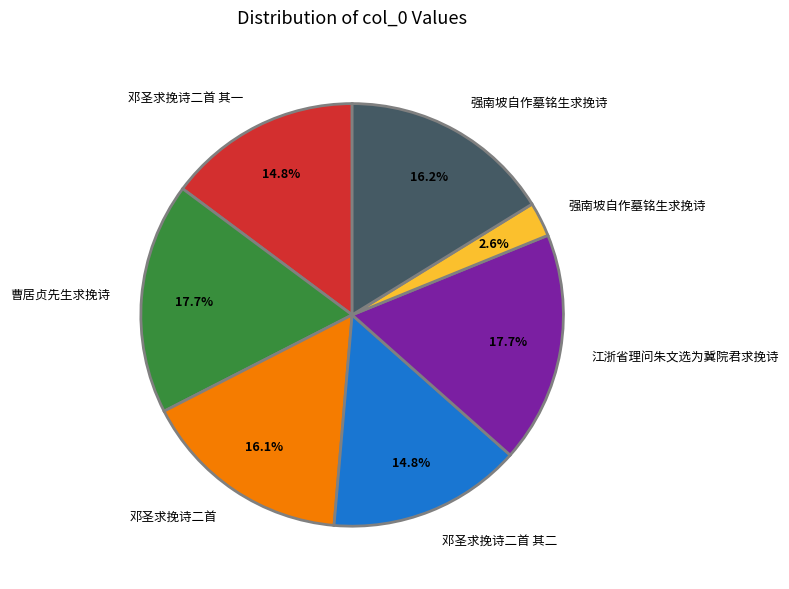

Is there a majority slice in this chart?

No